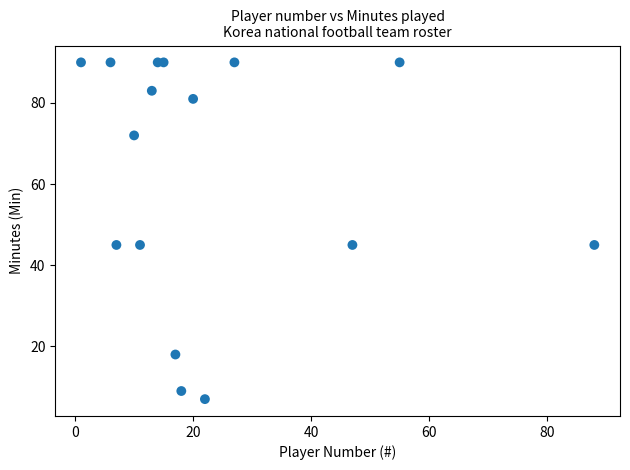

What is the range of X values (max minus min)?

87